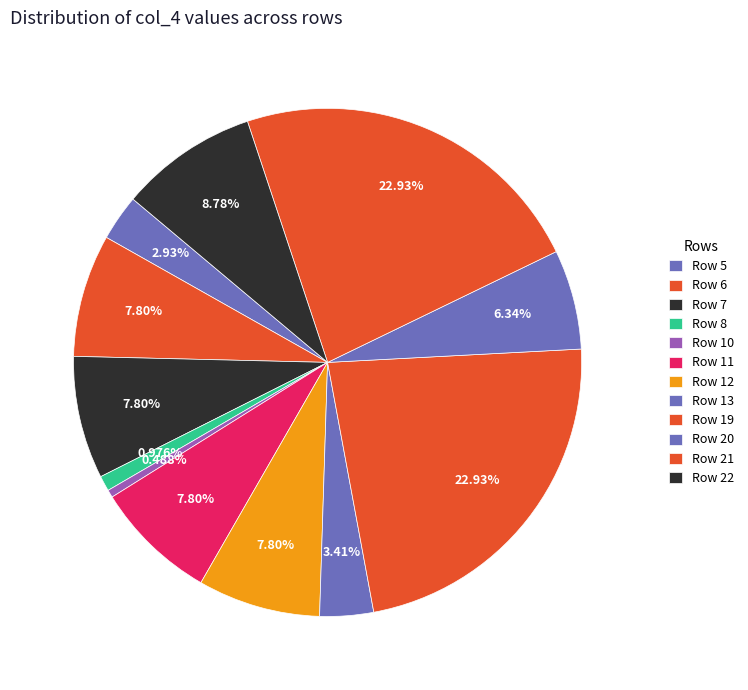

How many segments does this pie chart have?

12